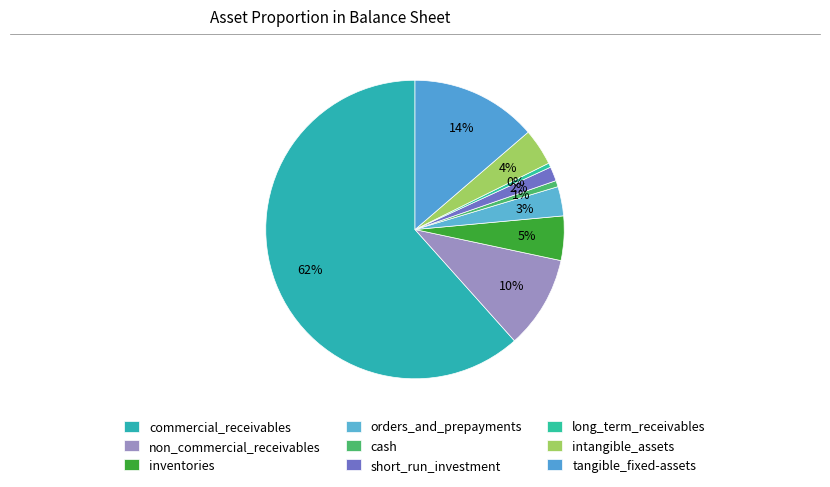

True or false: long_term_receivables accounts for 0% of the total.

True